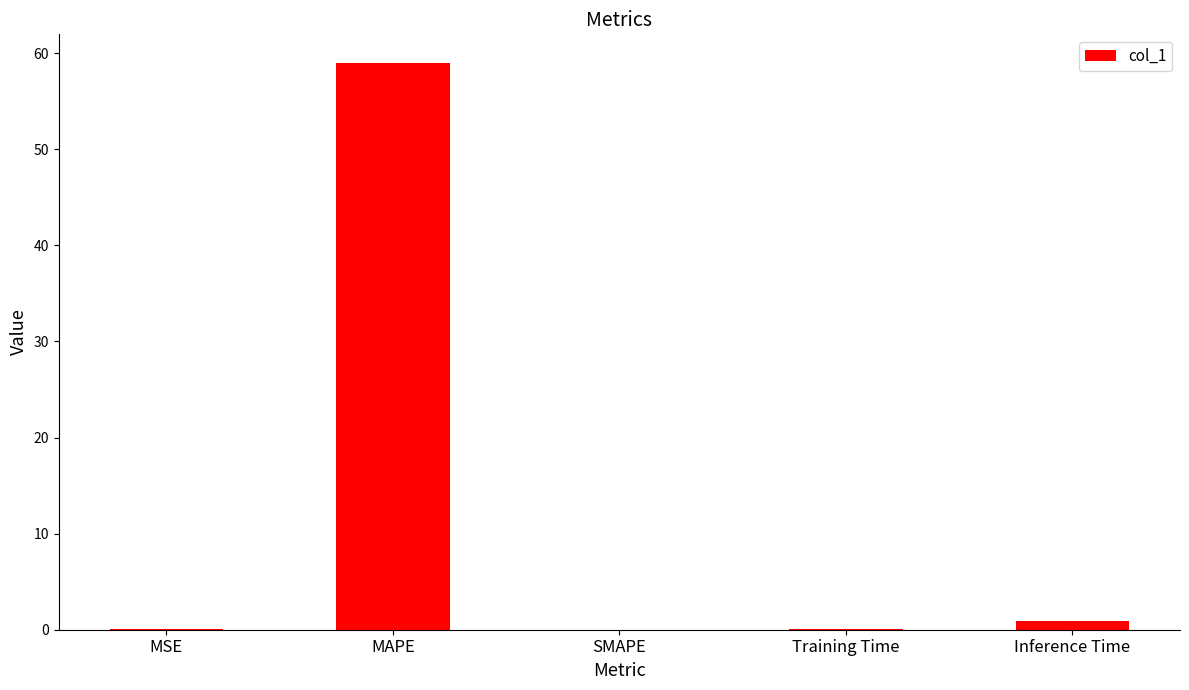

What is the sum of all values?

60.0